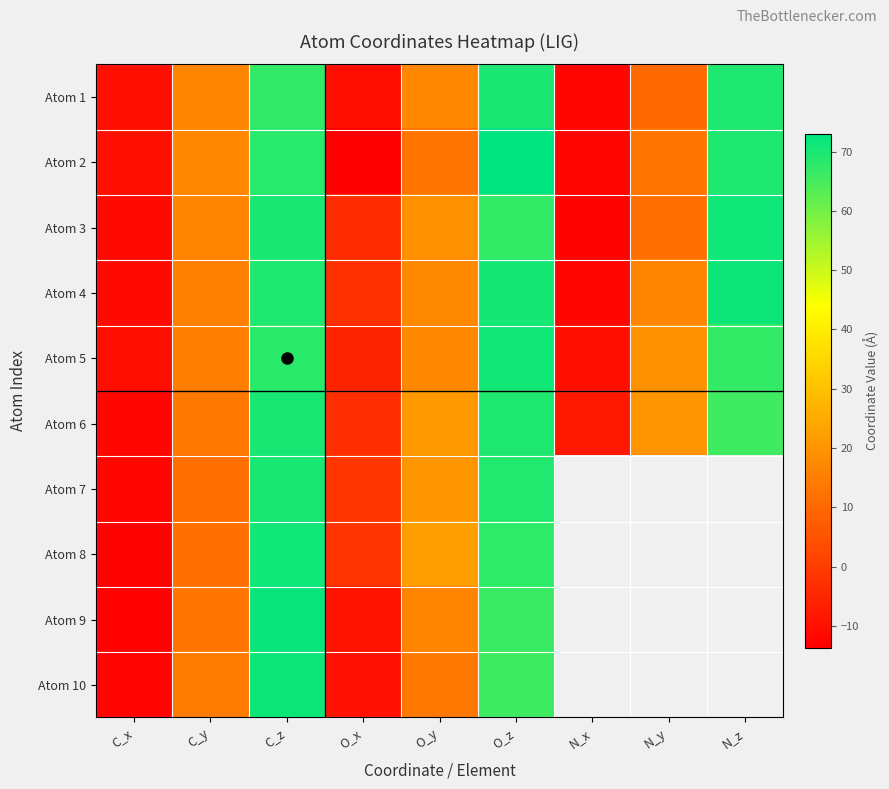

At which label is Atom 3 closest to 29?

O_y